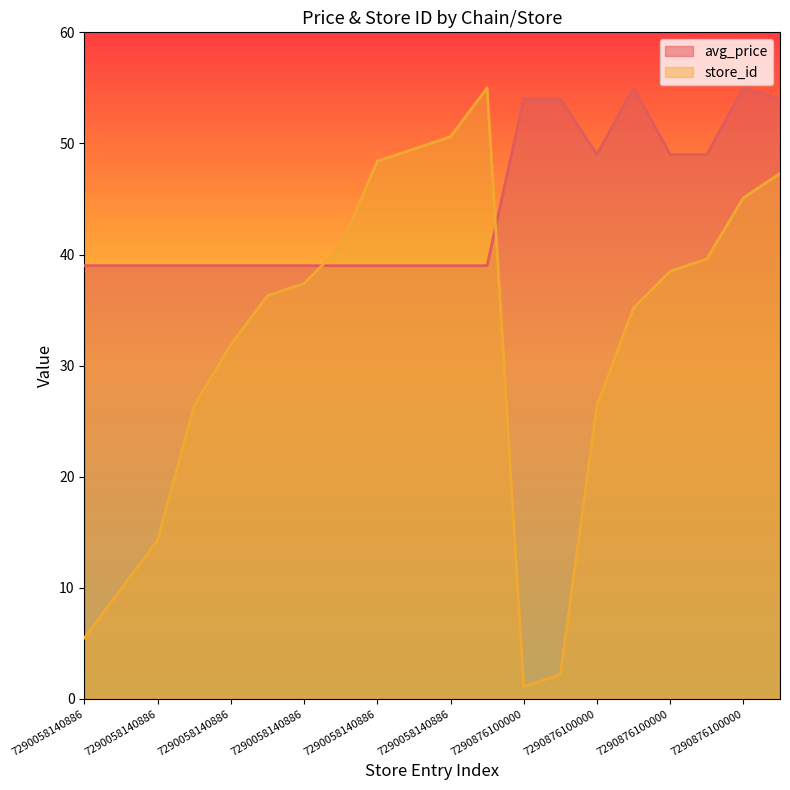

The value of store_id at 7290876100000 is 15.5. True or false?

False